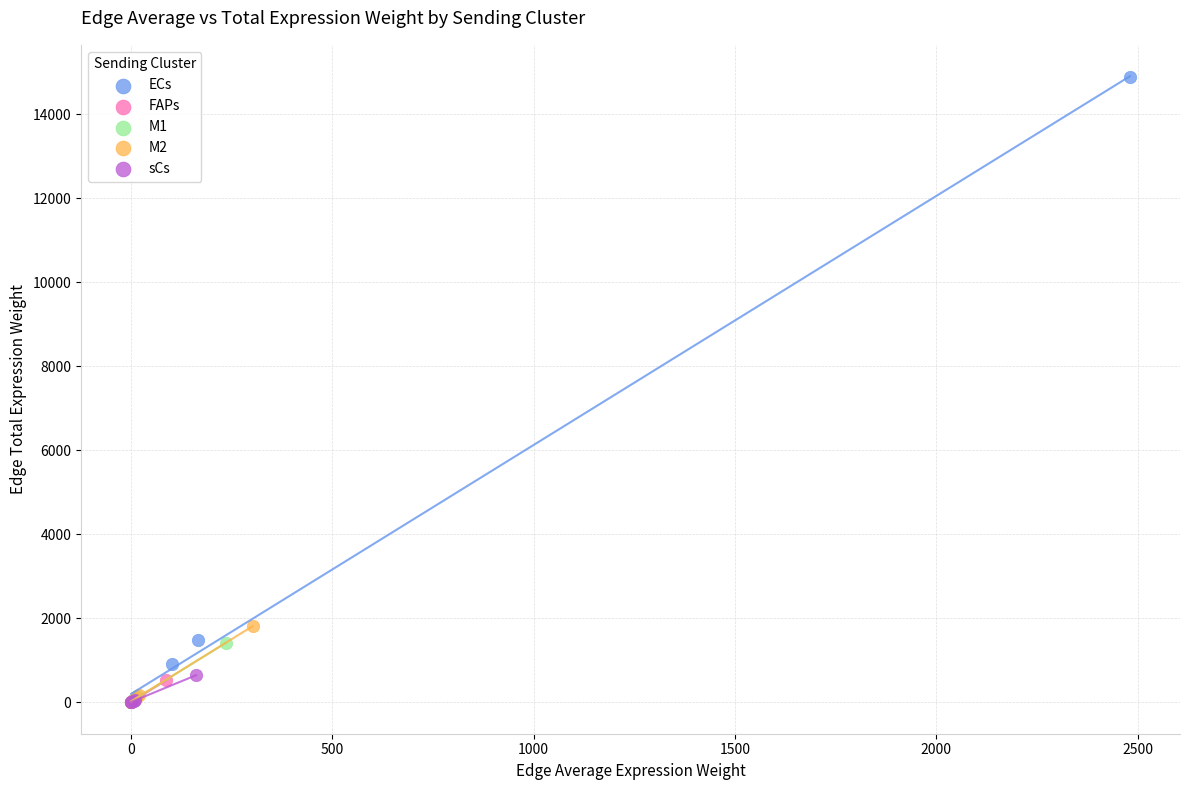

Which series has the largest Y range (max minus min)?

ECs